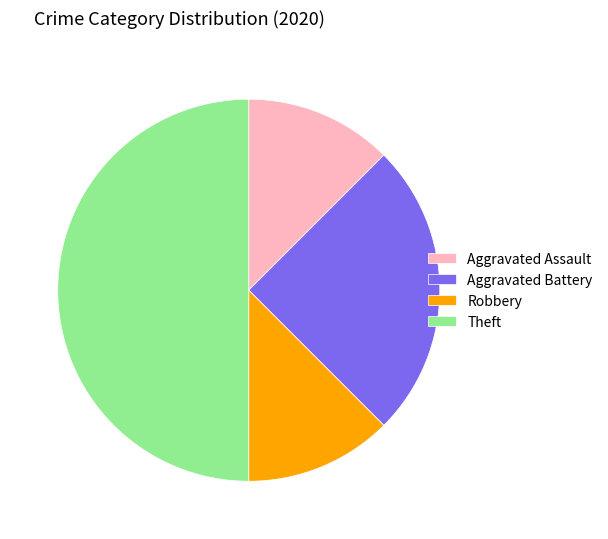

How many segments does this pie chart have?

4